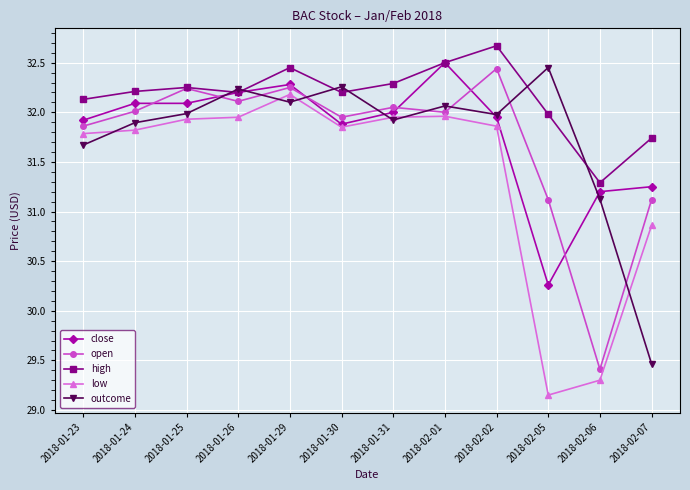

What is the spread (max minus min) of values at 2018-01-26?

0.3